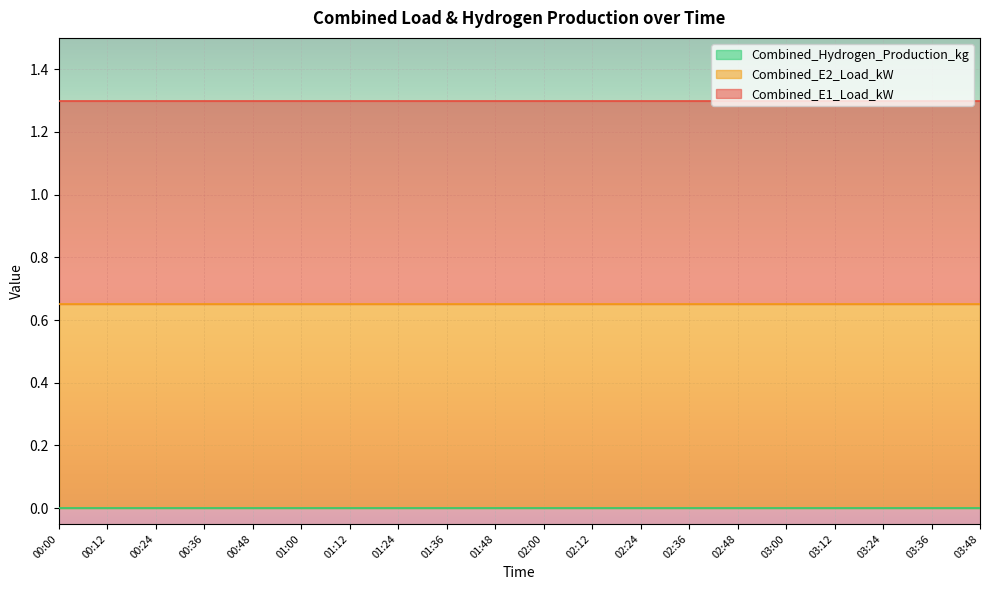

What is the label of the 10th point from the right?

02:00